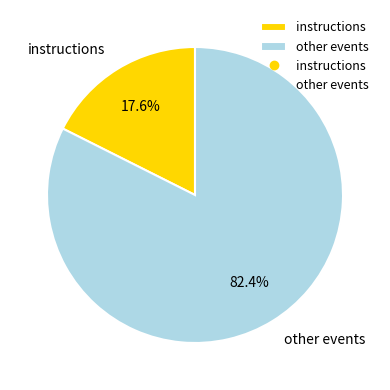

Count the number of slices in the pie.

2